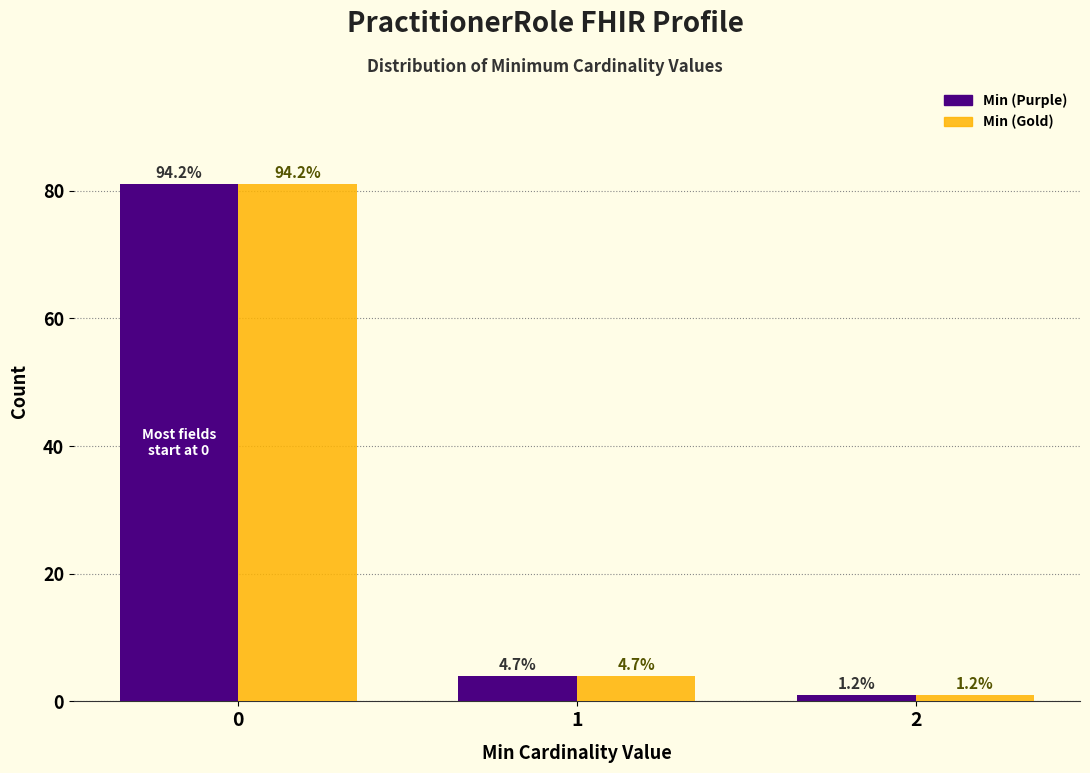

Are the bars grouped side by side (vs. stacked)?

Yes